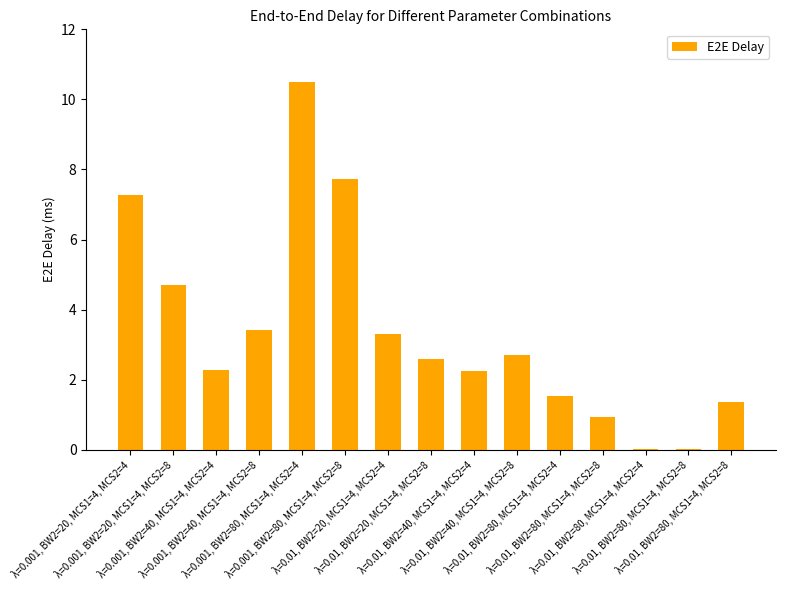

What is the label of the 7th bar from the left?

λ=0.01, BW2=20, MCS1=4, MCS2=4